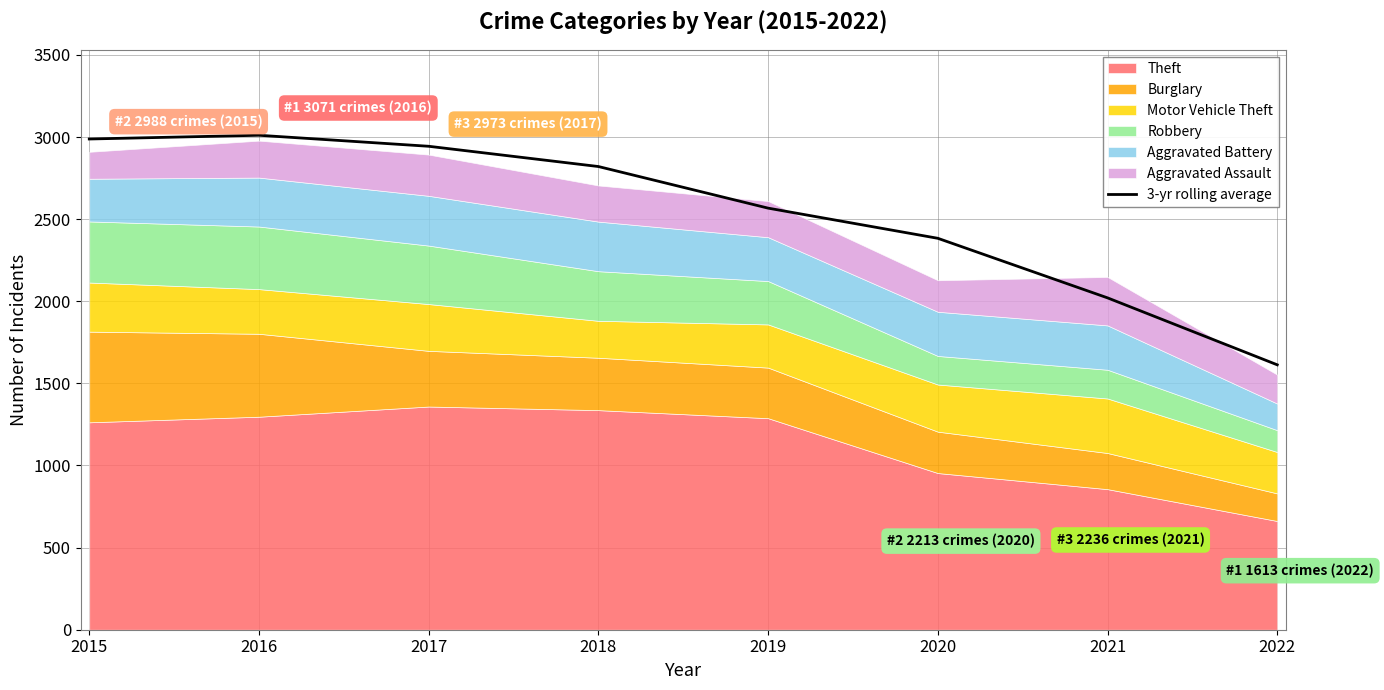

How many data points does each series have?

8